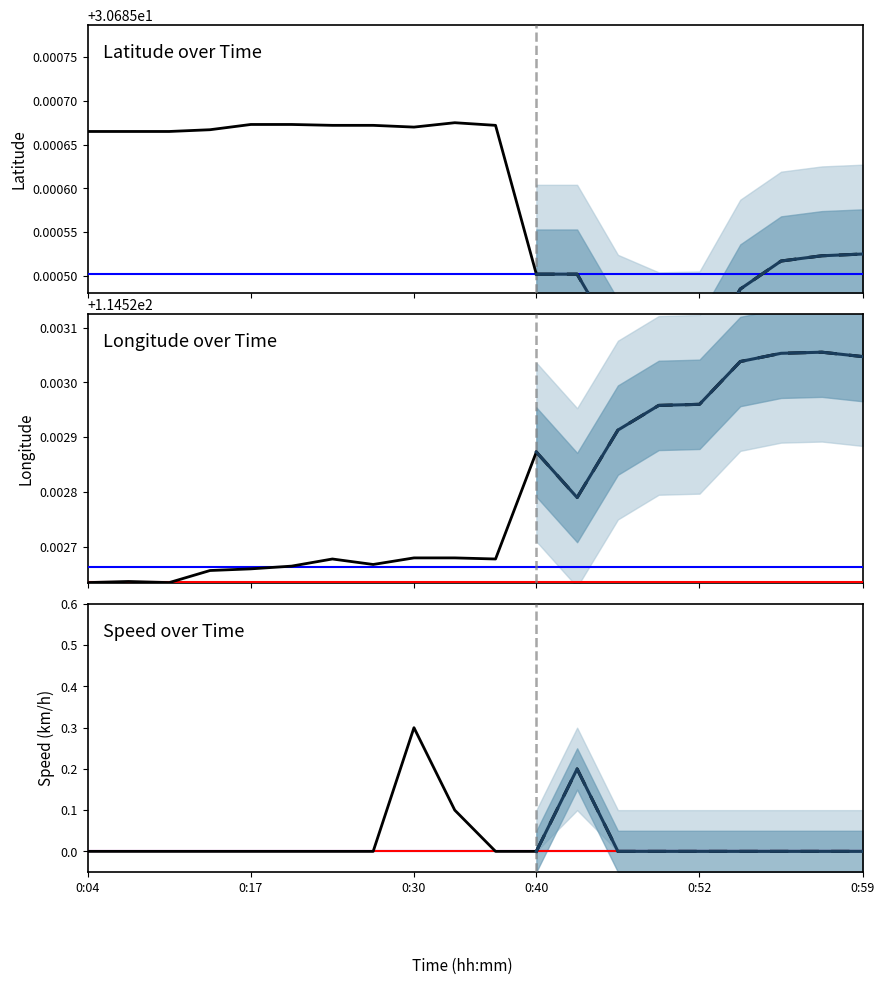

Is it true that longitude equals 114.5 at 0:50?

True